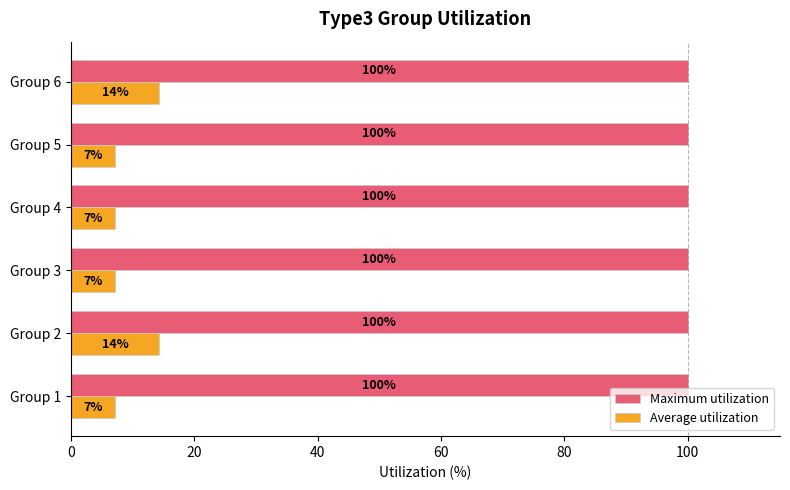

Which series changed the most between Group 4 and Group 6?

Average utilization